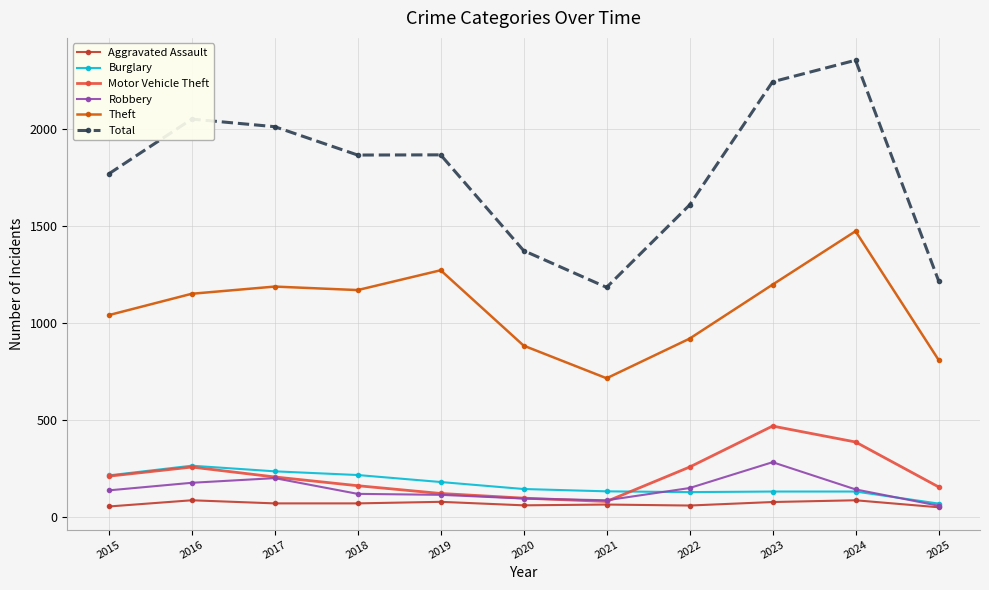

Count the number of data series in this chart.

6